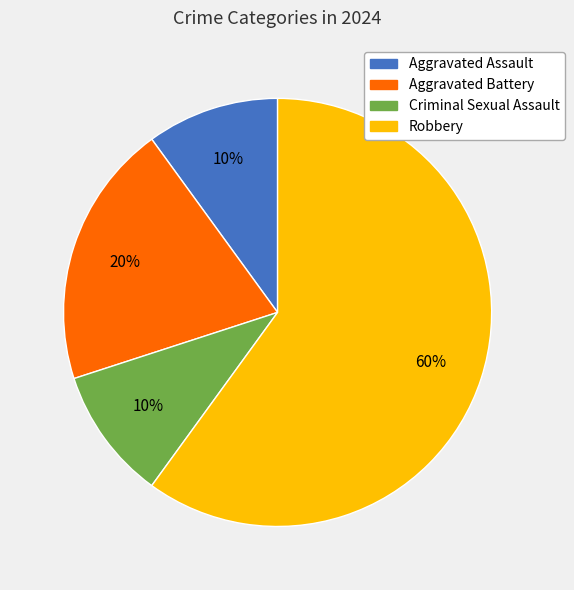

Does Criminal Sexual Assault represent more than half of the total?

No